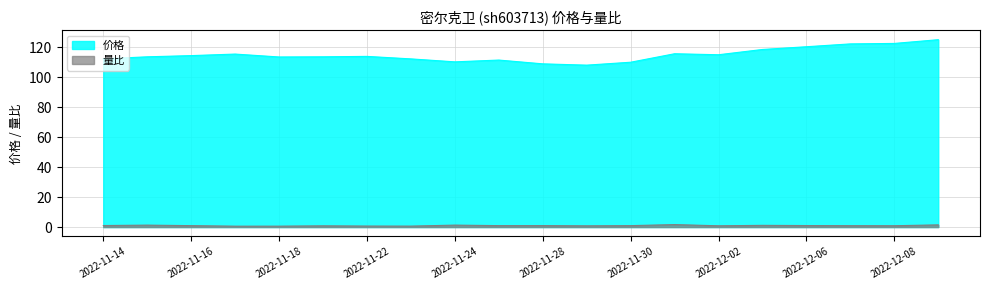

Reading left to right, transcribe all the data shown in this chart.

价格: 112.4	113.8	114.6	115.6	113.7	113.8	114.0	112.4	110.4	111.6	109.1	108.2	110.2	115.8	115.2	118.7	120.5	122.4	122.7	125.2
量比: 1.0	1.3	0.9	0.6	0.6	0.8	0.7	0.6	1.3	1.0	1.0	0.8	1.0	1.6	0.8	1.1	1.0	0.9	0.9	1.5